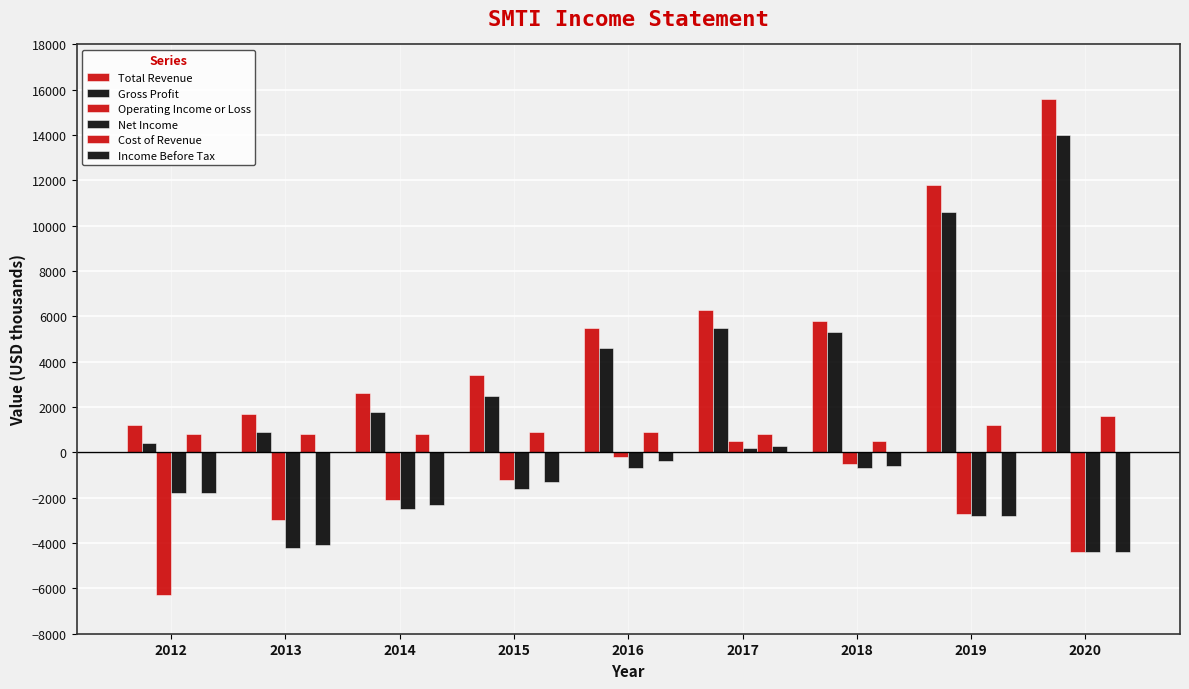

How many positive values does the Income Before Tax series have?

1